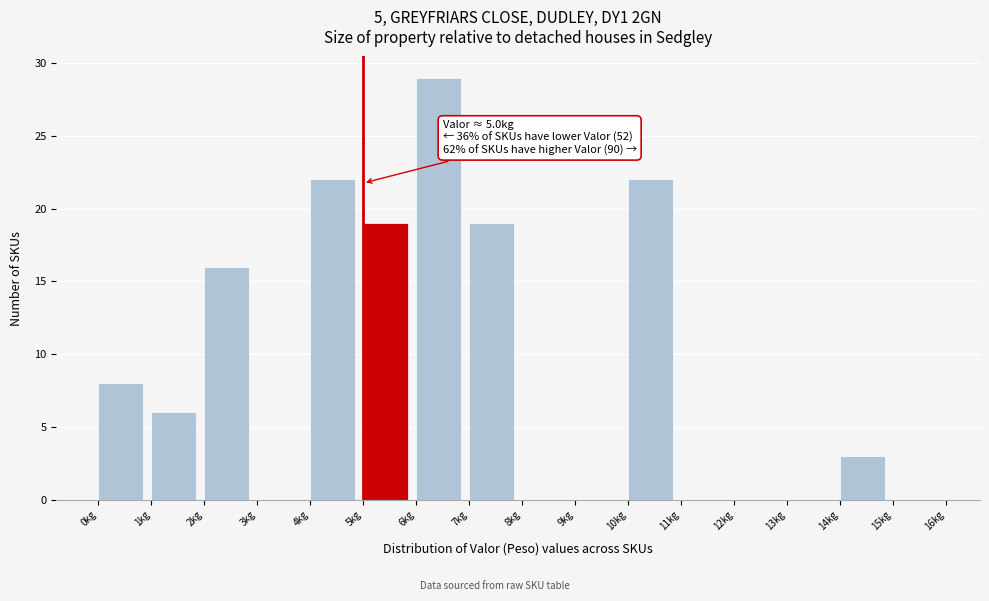

Over which range of the x-axis is the bar tallest?

6 to 7